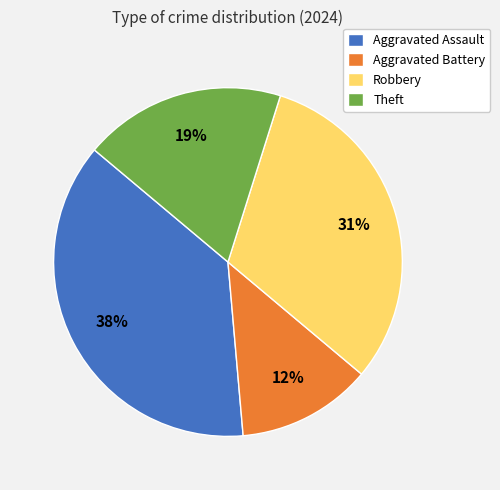

Which category has the smallest portion of the pie?

Aggravated Battery